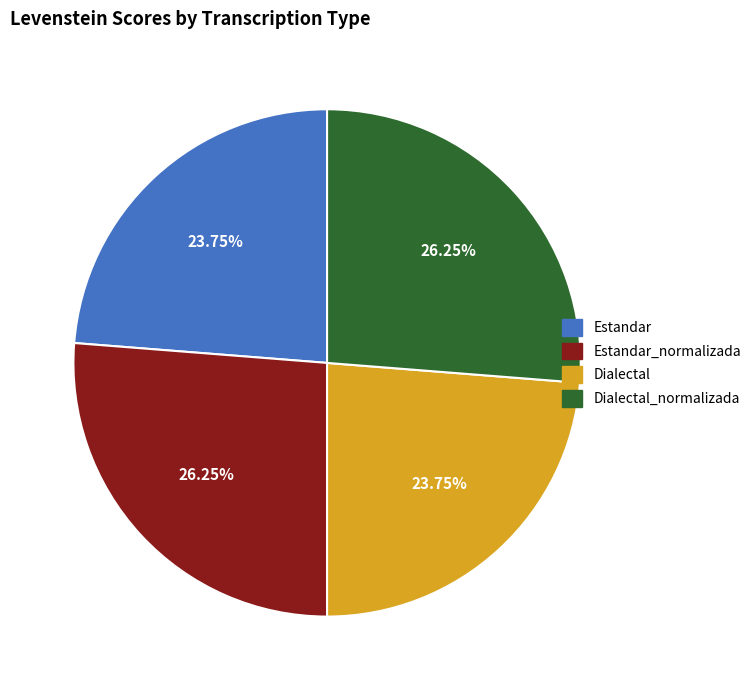

Is there a majority slice in this chart?

No